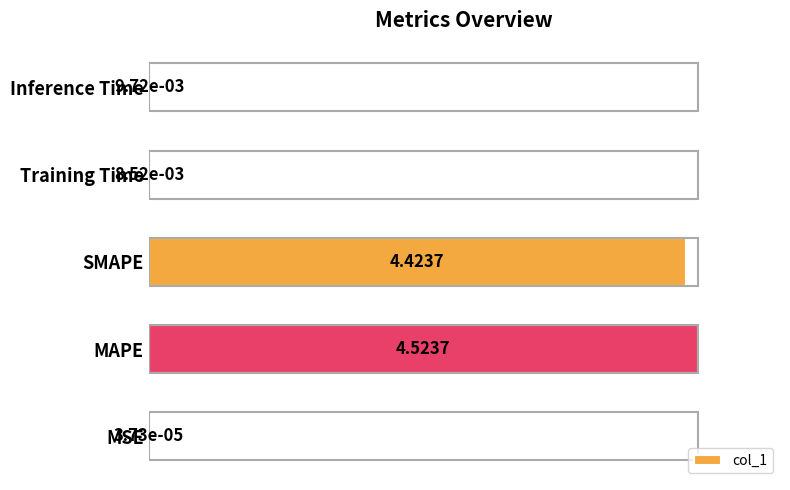

At which category does the chart reach its peak across all series?

MAPE